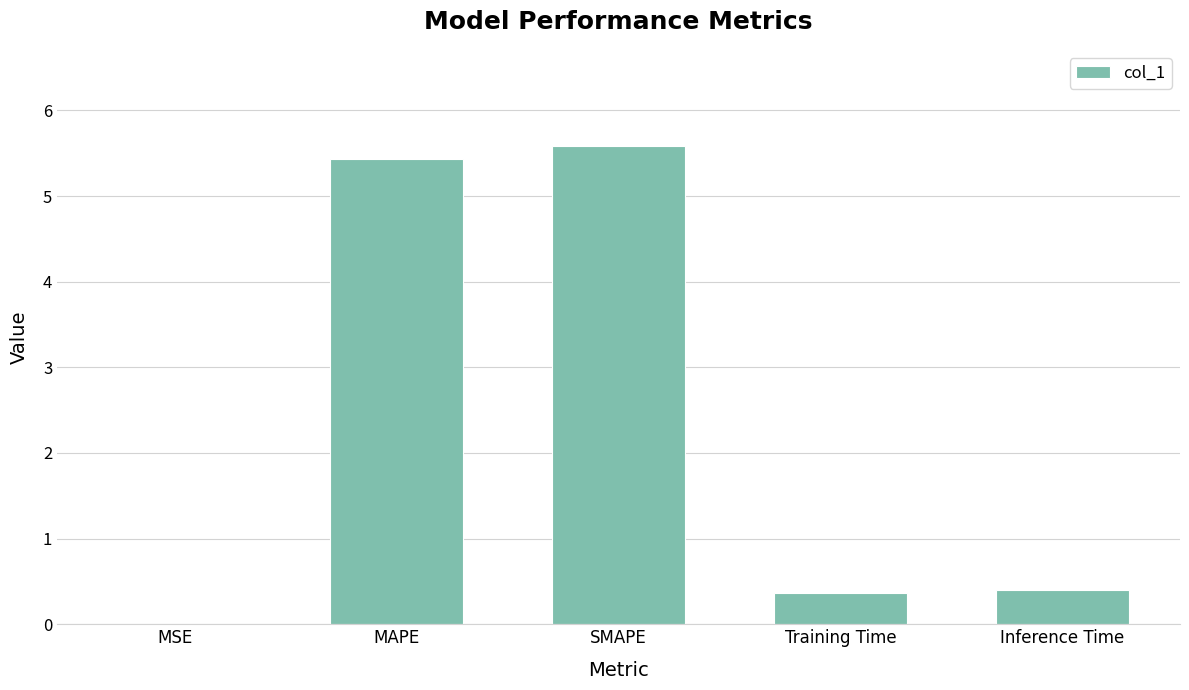

Count the number of data series in this chart.

1